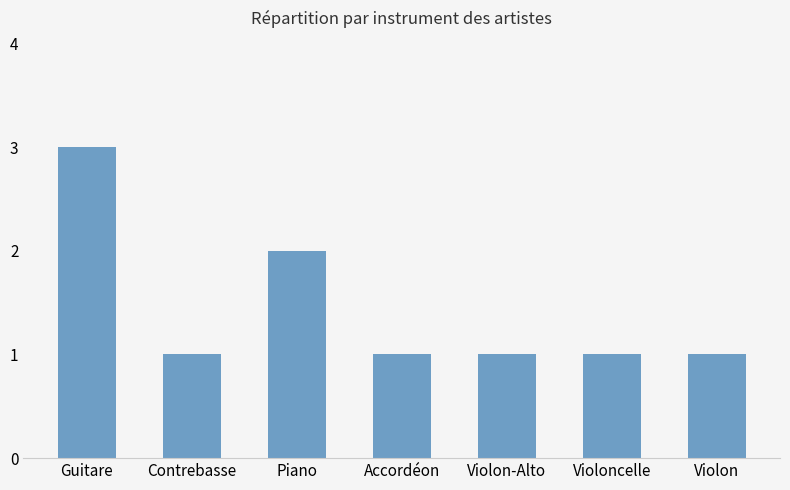

Are the bars grouped side by side (vs. stacked)?

No